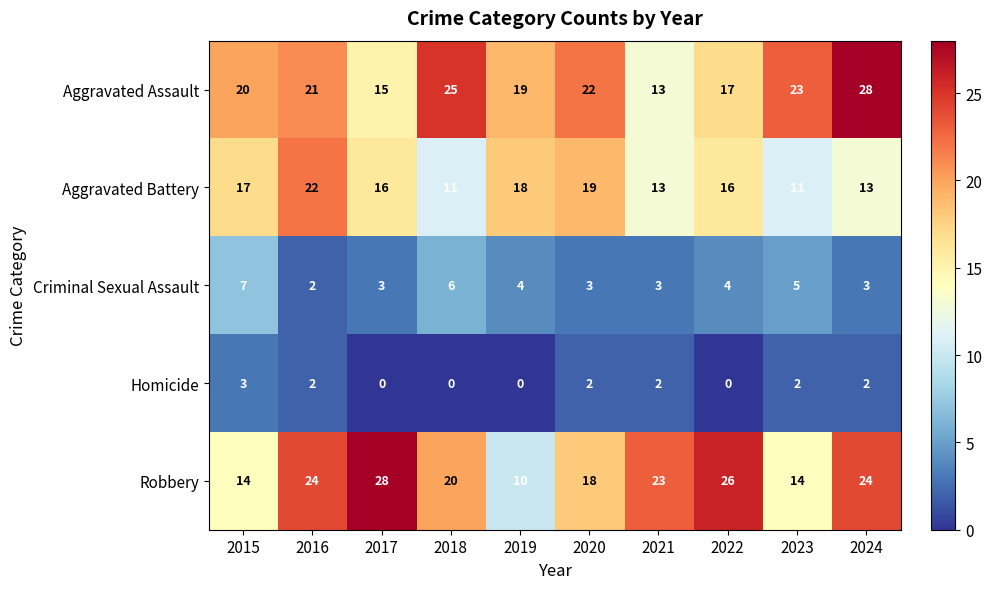

What is the spread (max minus min) of values at 2021?

21